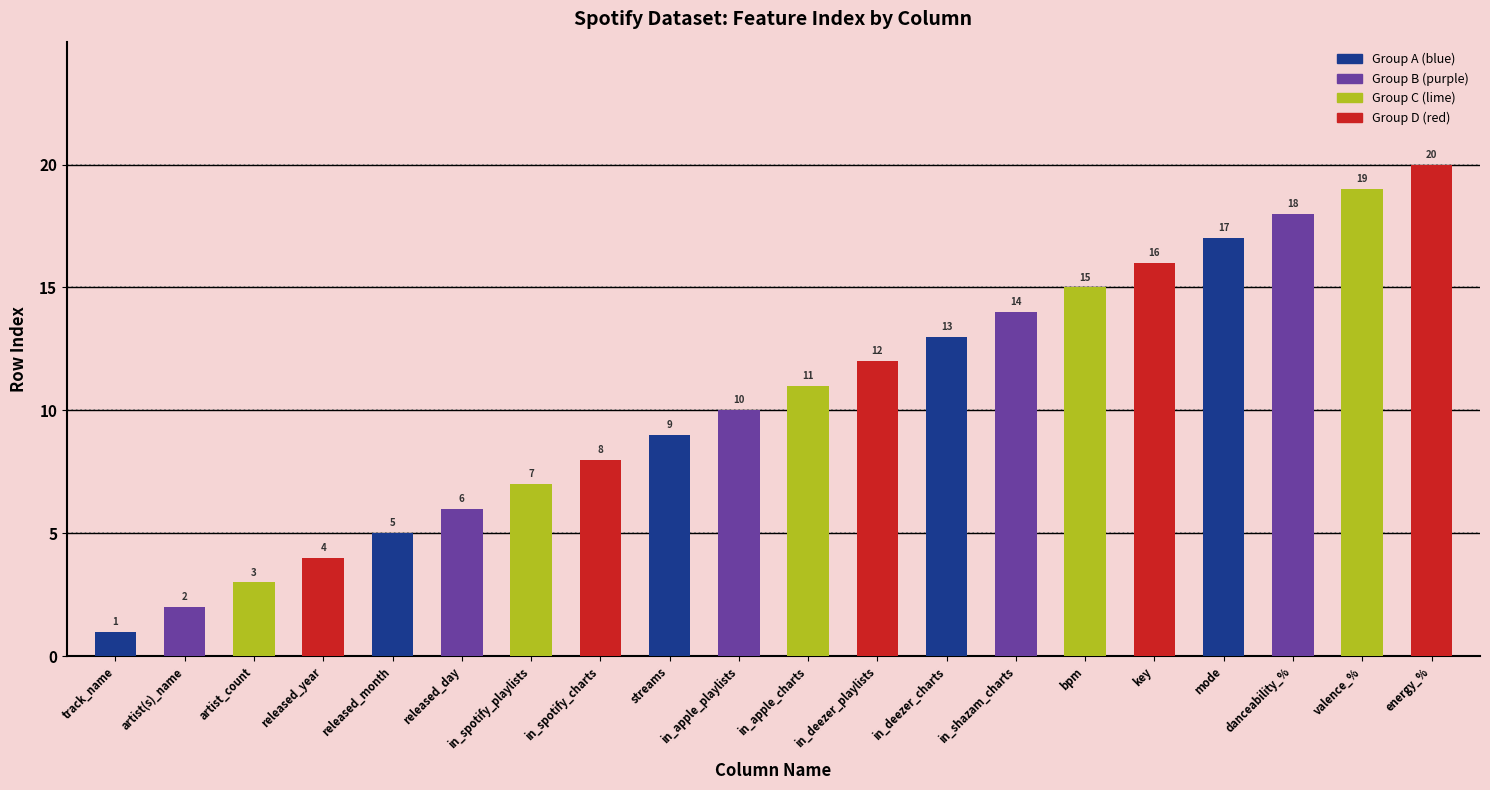

Where is the data nearest to the value 10?

in_apple_playlists